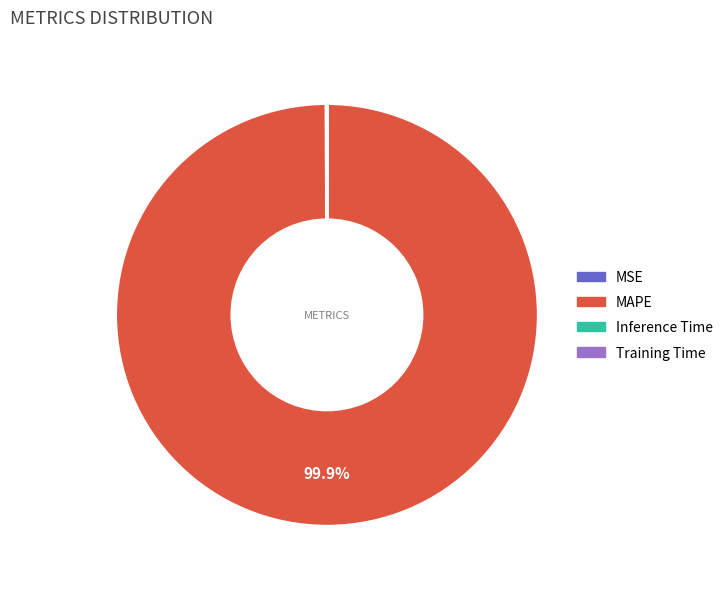

What is the largest slice in the pie chart?

MAPE